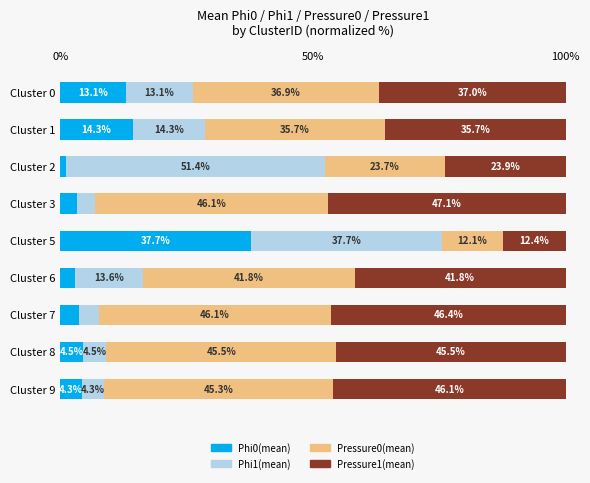

What is the total value across all series at Cluster 6?

100.0